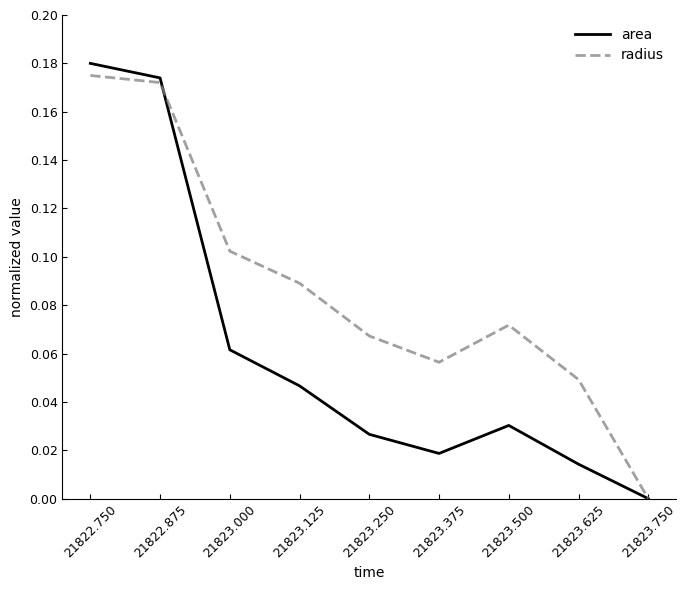

What is the sum of all area values?

0.6